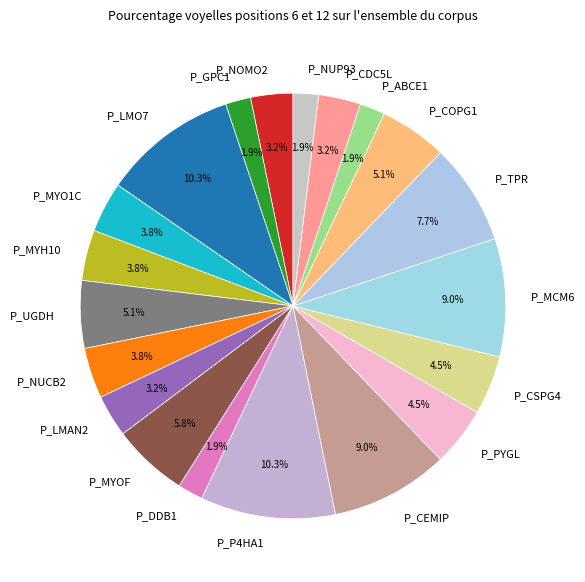

Count the number of slices in the pie.

20